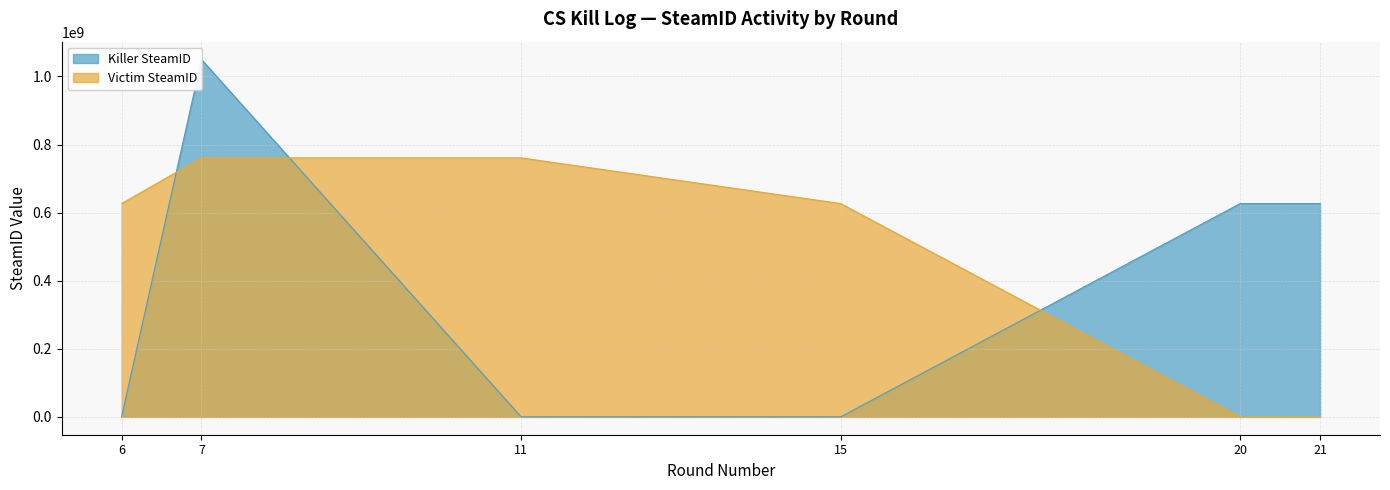

Is it true that Victim SteamID equals 1046179160 at 15?

False